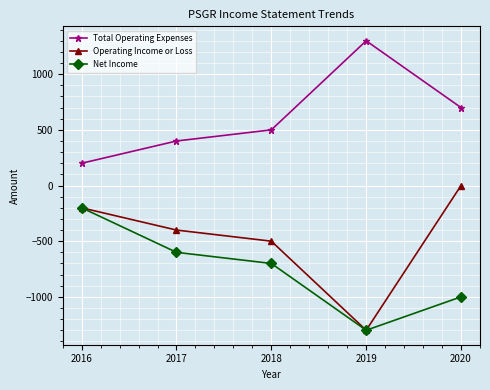

Does the chart display data point markers on the line(s)?

Yes